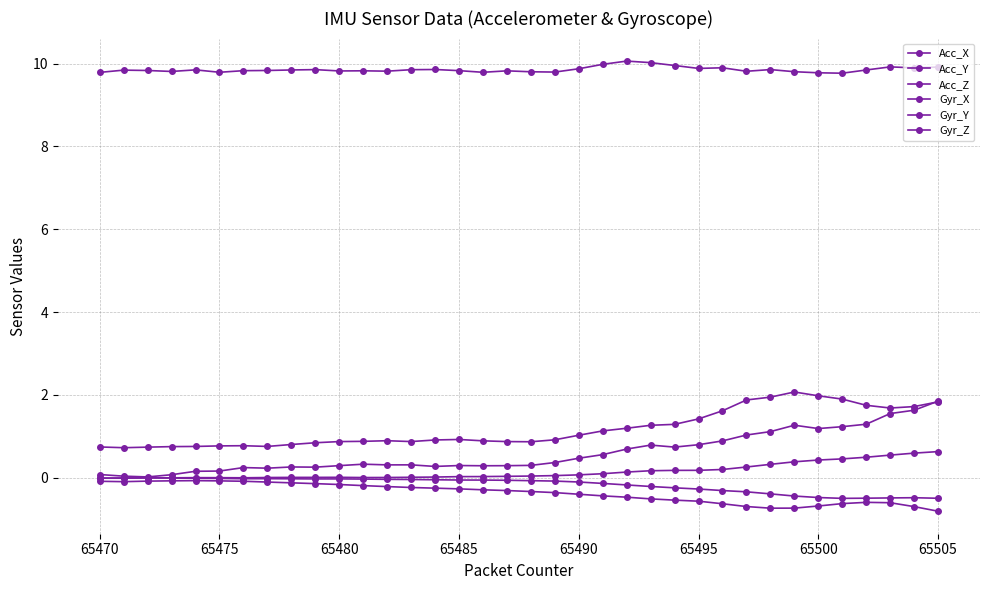

True or false: Acc_Z has more than 0 interior local peaks.

True